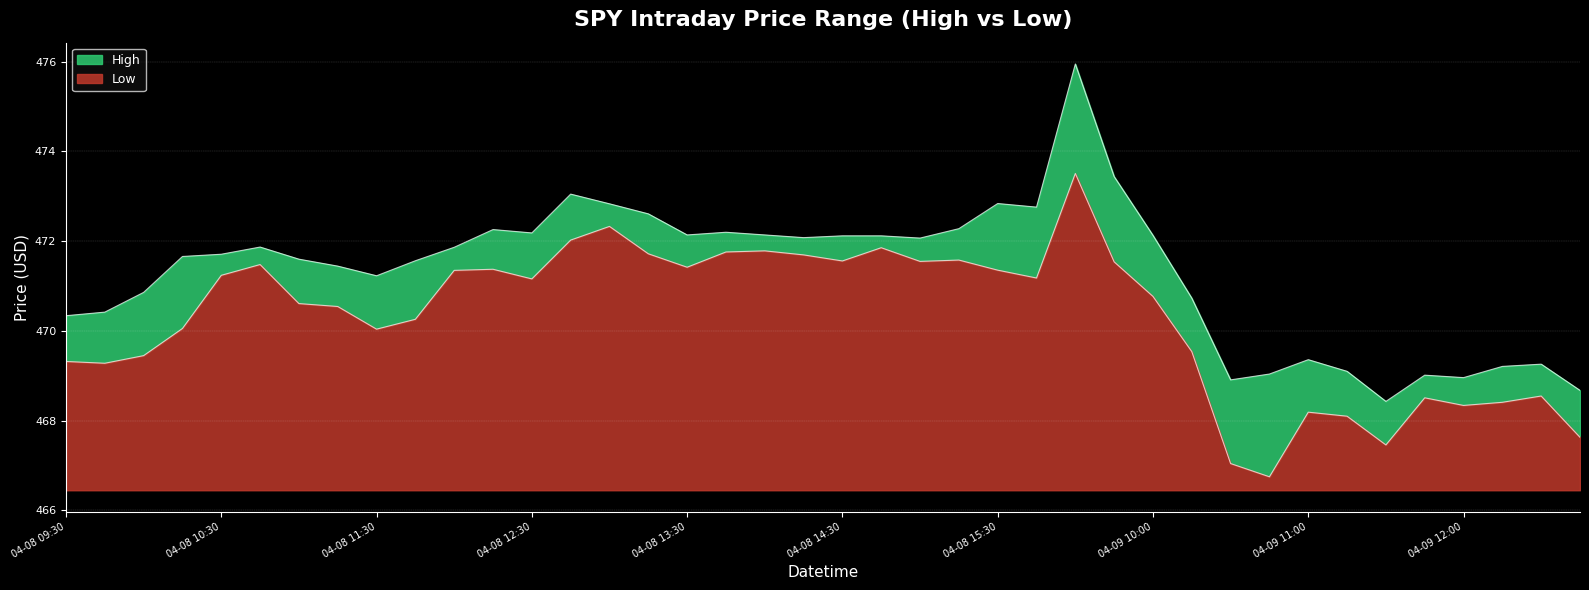

What is the label of the 28th point from the left?

2024-04-09 09:45